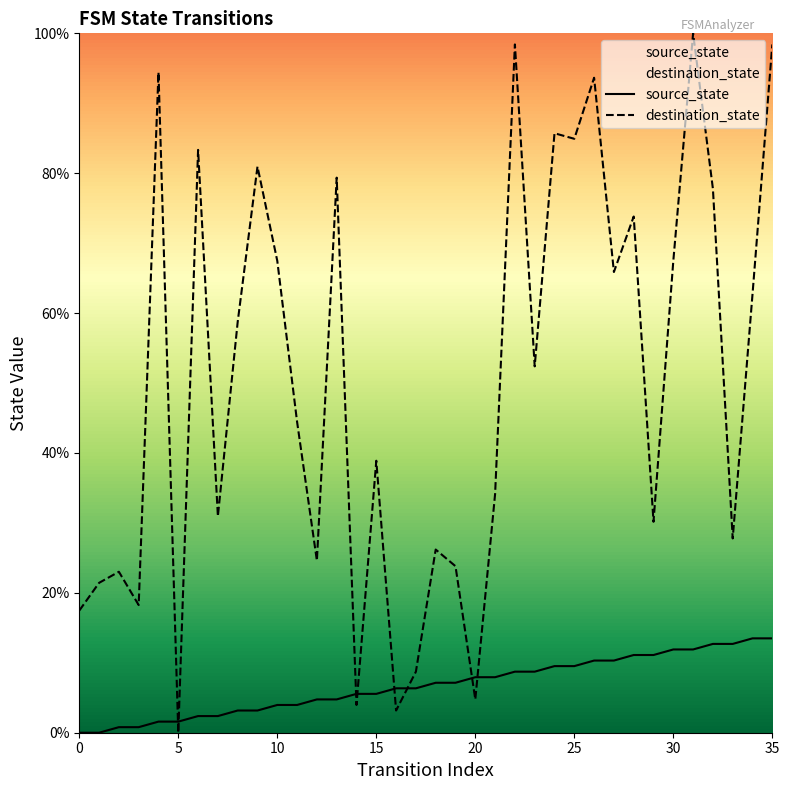

Which series has the largest total across all categories?

destination_state